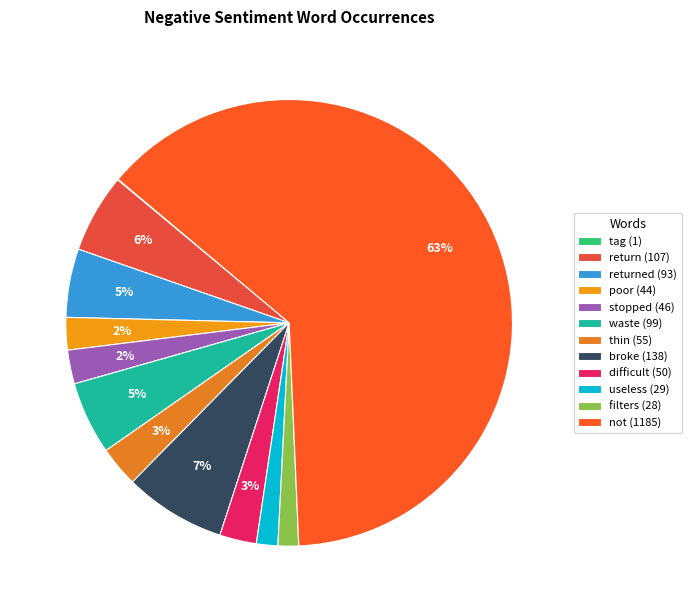

How many segments does this pie chart have?

12